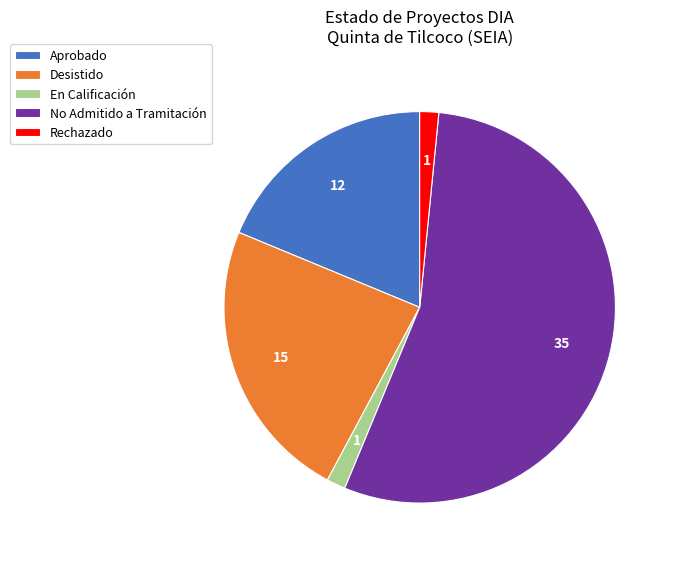

Between Aprobado and Desistido, which is larger?

Desistido